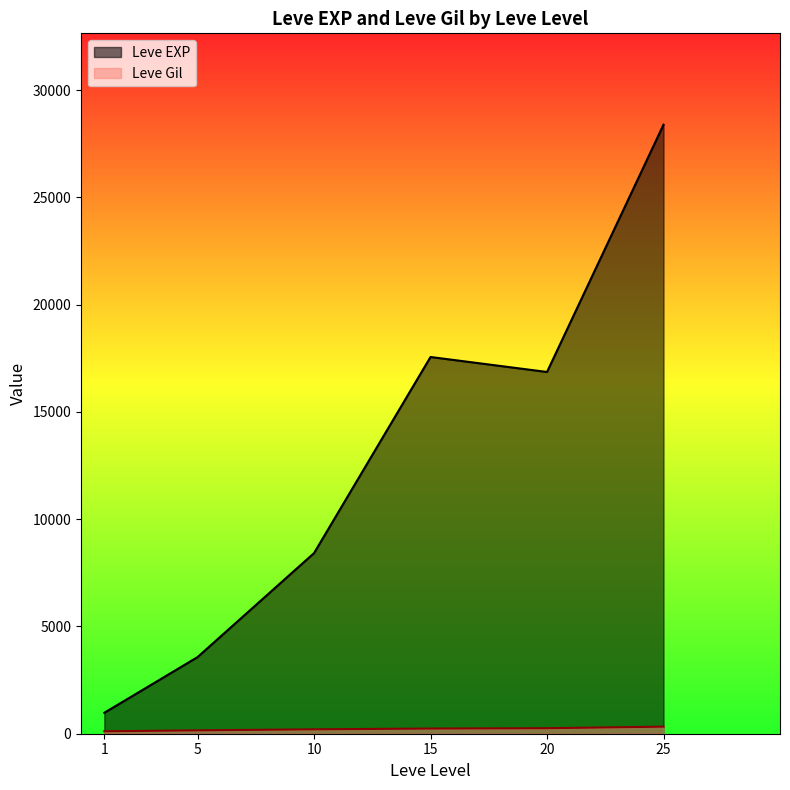

Is the value of Leve EXP at 25 greater than the value of Leve Gil at 15?

Yes